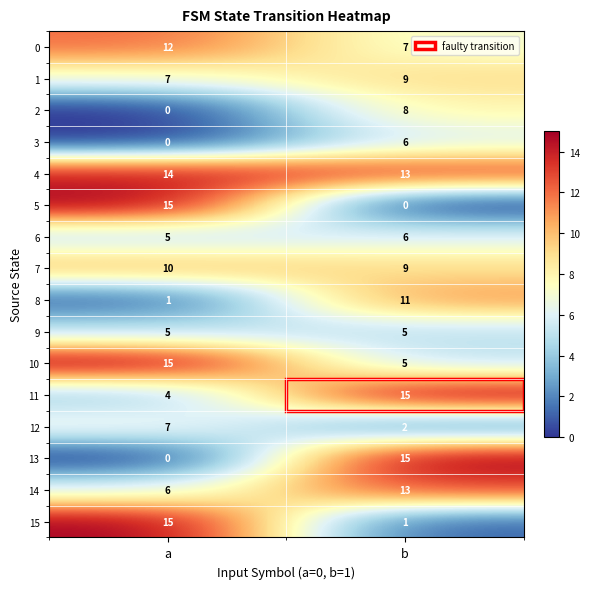

Count the number of categories in the chart.

2